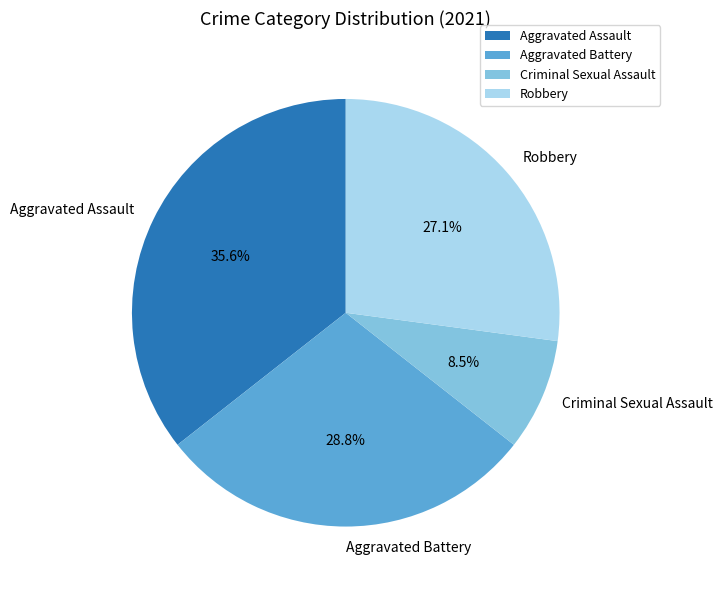

Which has a higher value, Robbery or Aggravated Battery?

Aggravated Battery